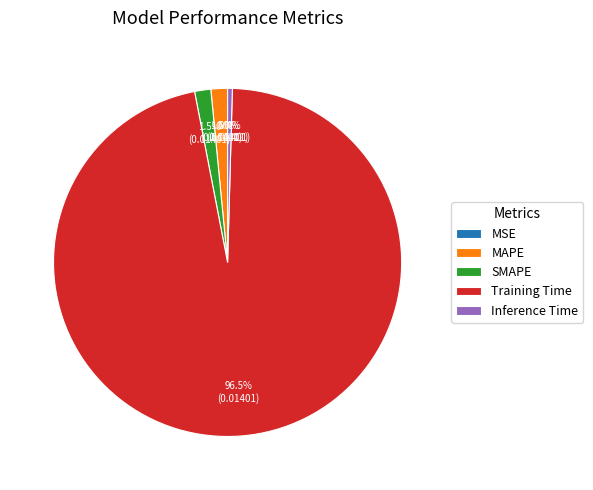

What is the largest slice in the pie chart?

Training Time